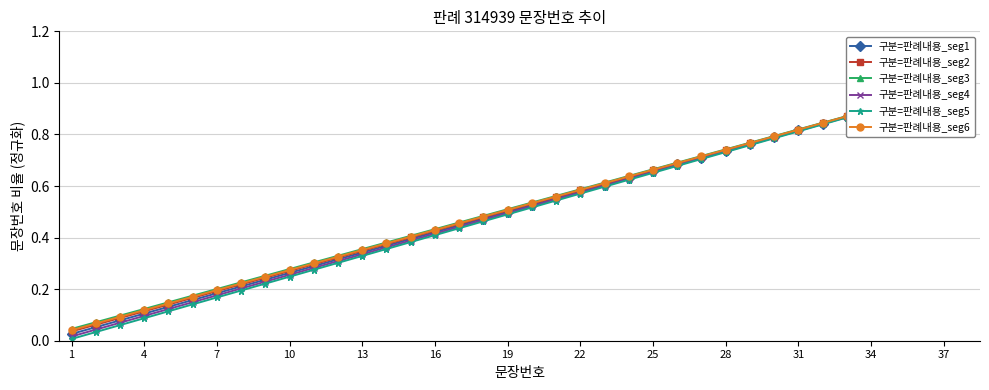

What is the highest value of the 구분=판례내용_seg1 series?

1.0